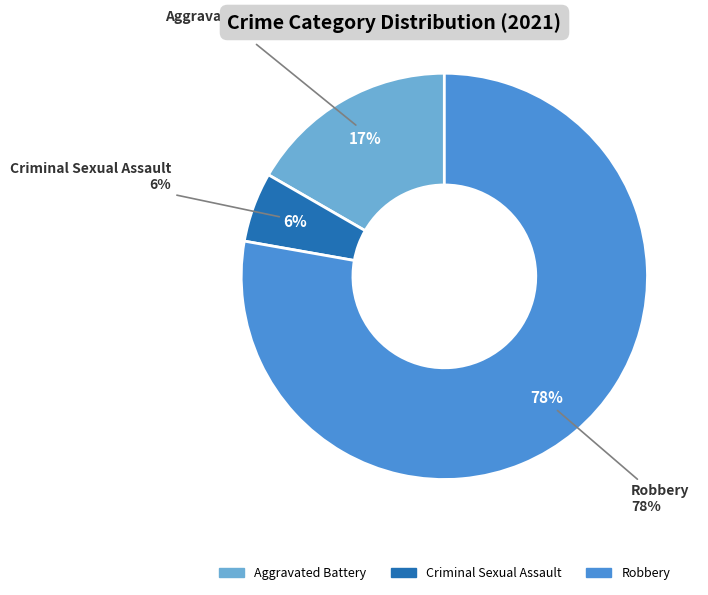

Is the sum of Criminal Sexual Assault and Aggravated Assault greater than half?

No